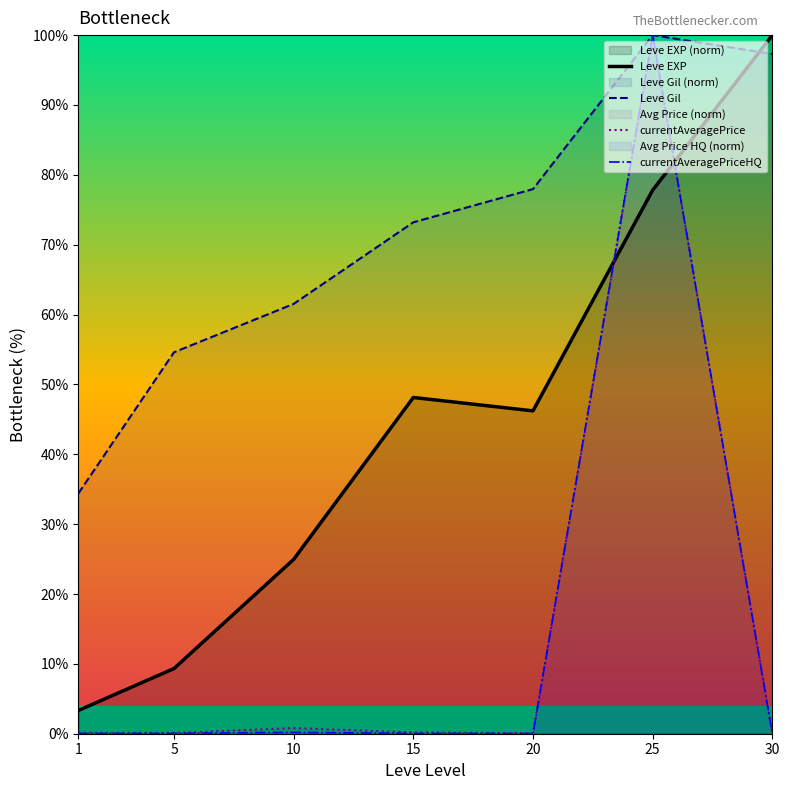

What is the average value of the currentAveragePriceHQ series?

14.3